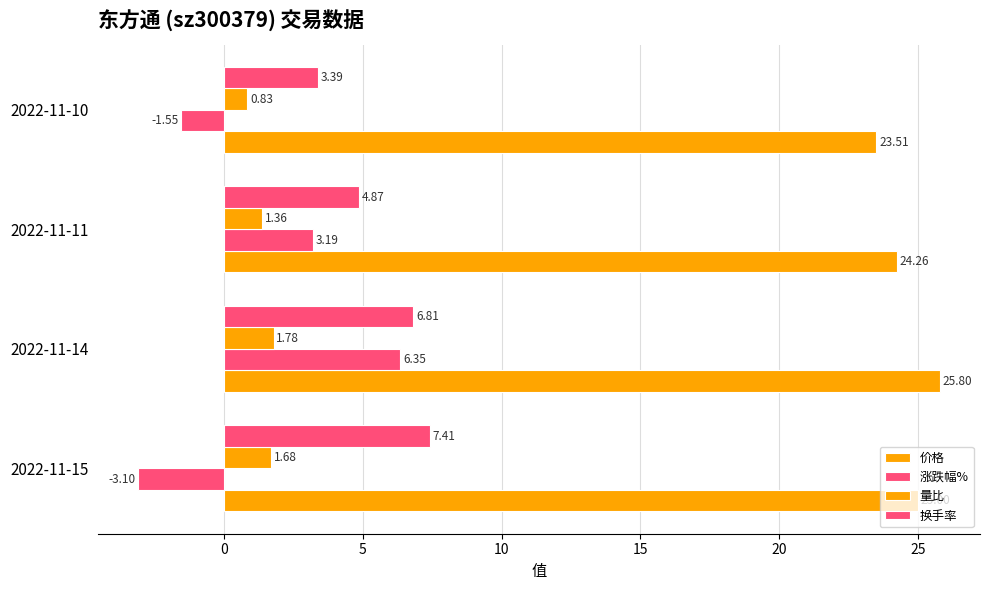

Reading left to right, list all the values displayed in this chart.

价格: 25.0	25.8	24.3	23.5
涨跌幅%: -3.1	6.3	3.2	-1.6
量比: 1.7	1.8	1.4	0.8
换手率: 7.4	6.8	4.9	3.4